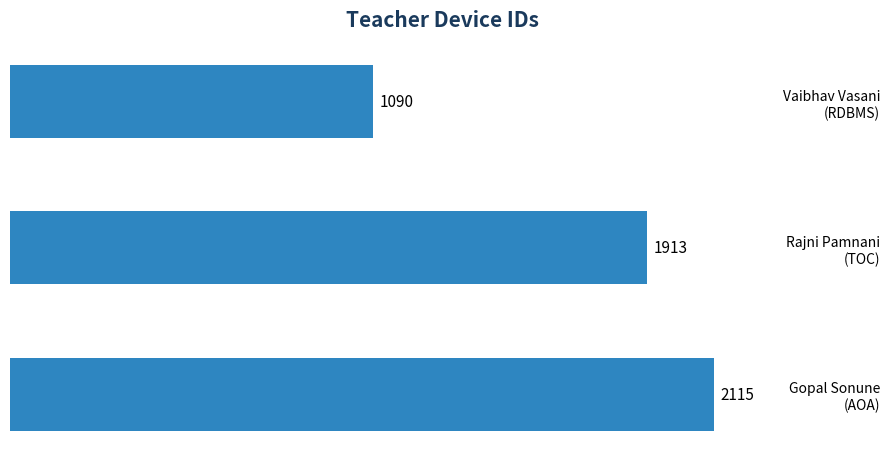

Count the values in the range 1090 to 2115.

3